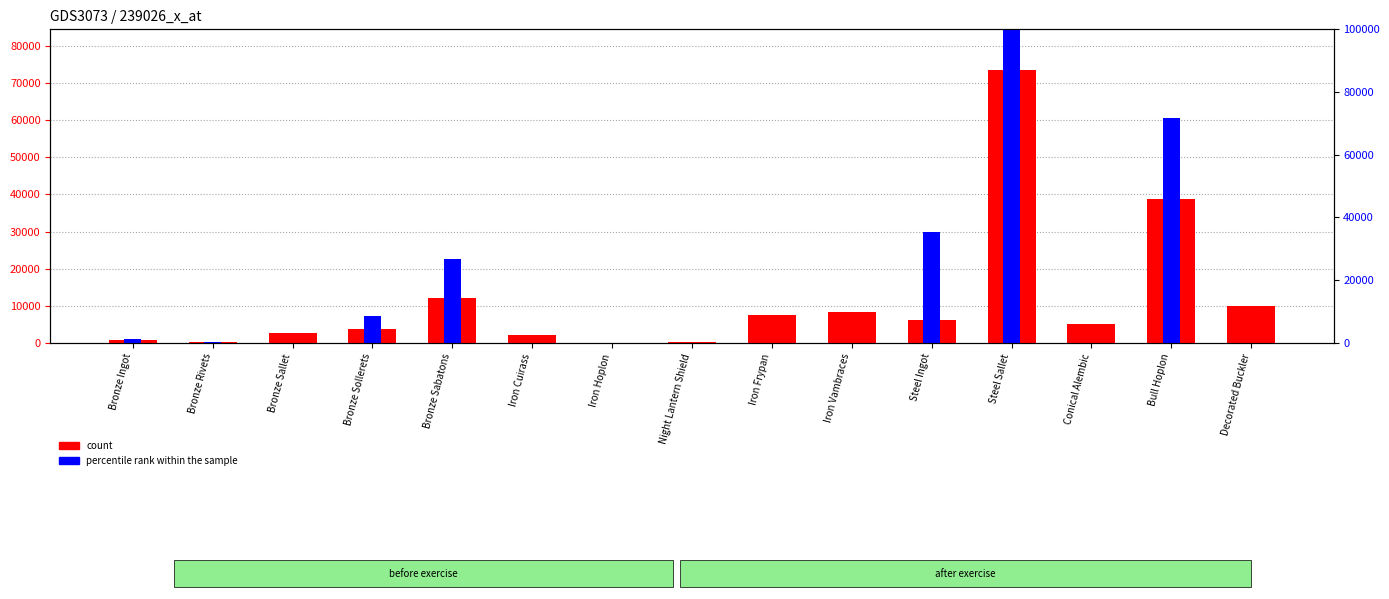

Which category has the lowest value in the count series?

Iron Hoplon